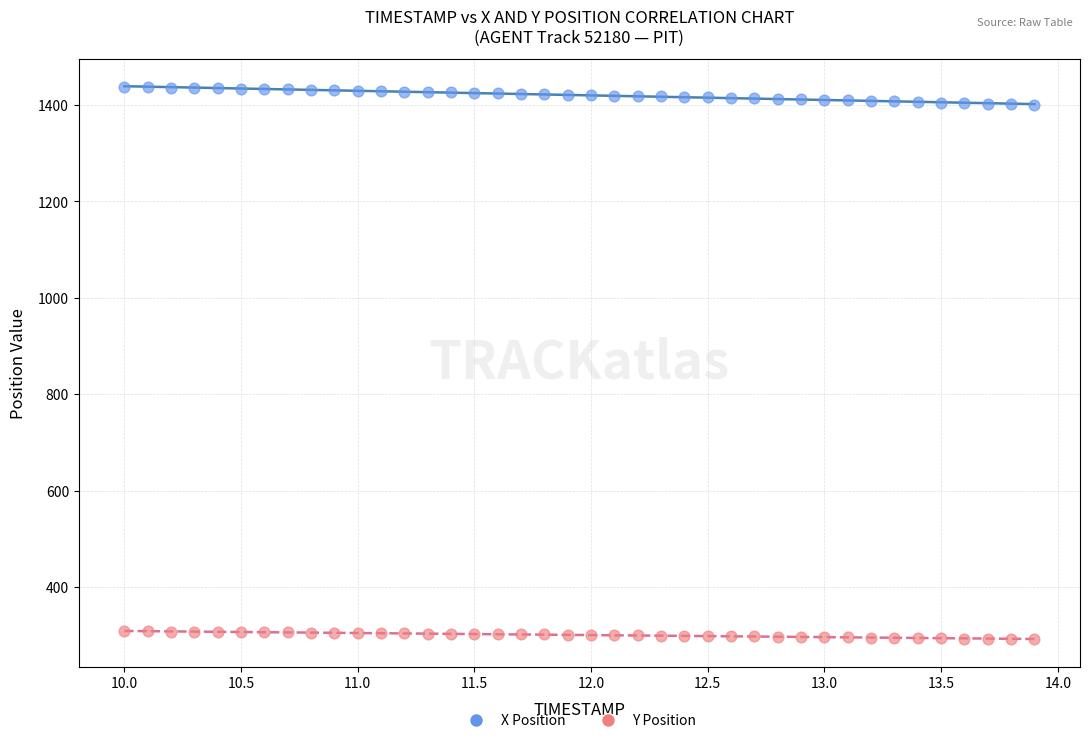

Which series contains the highest Y value?

X Position